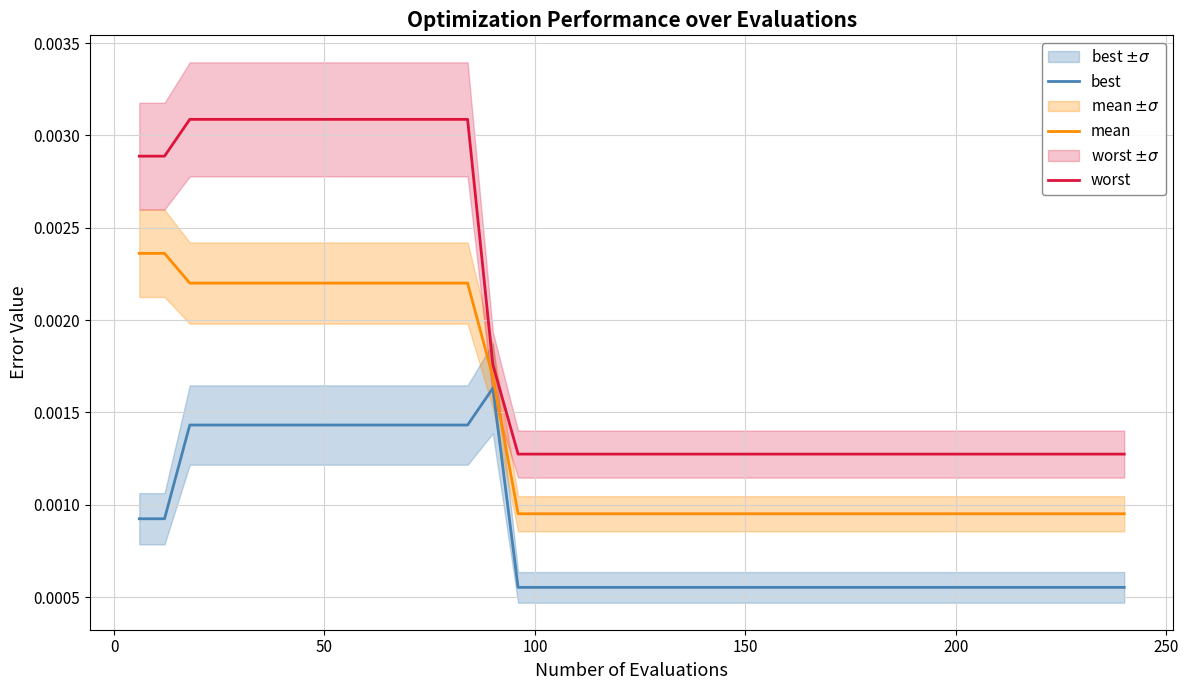

Count the best values in the range 0 to 1.

40